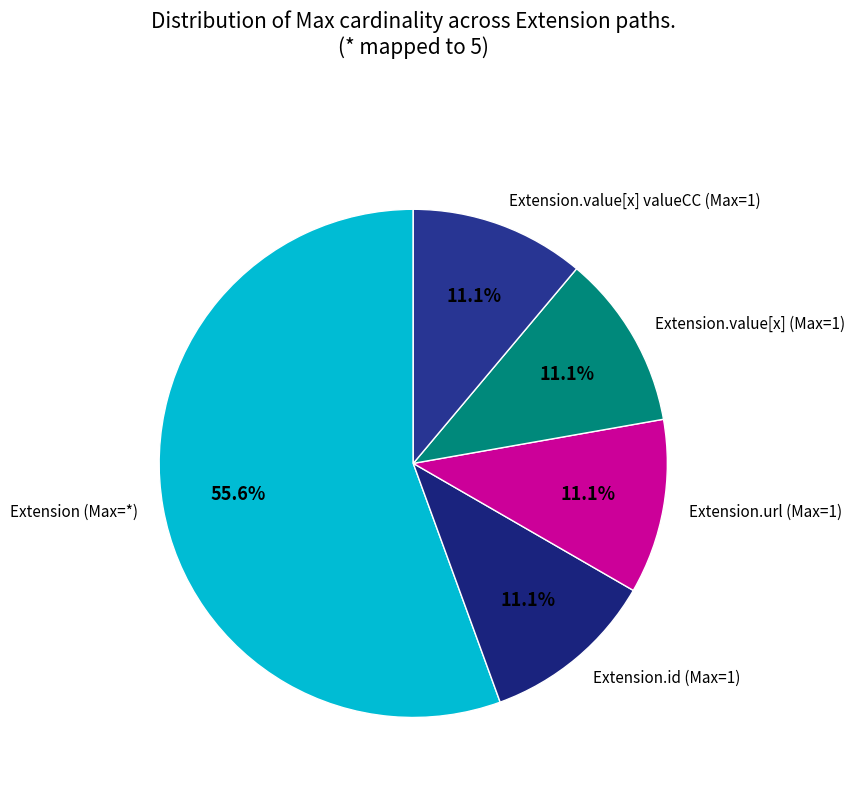

Is there a majority slice in this chart?

Yes